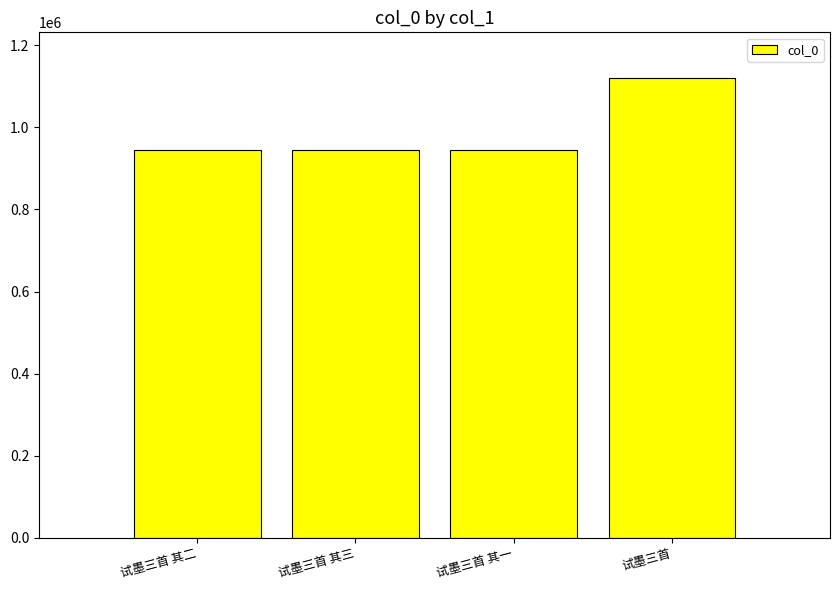

How many data points are less than 944778?

2